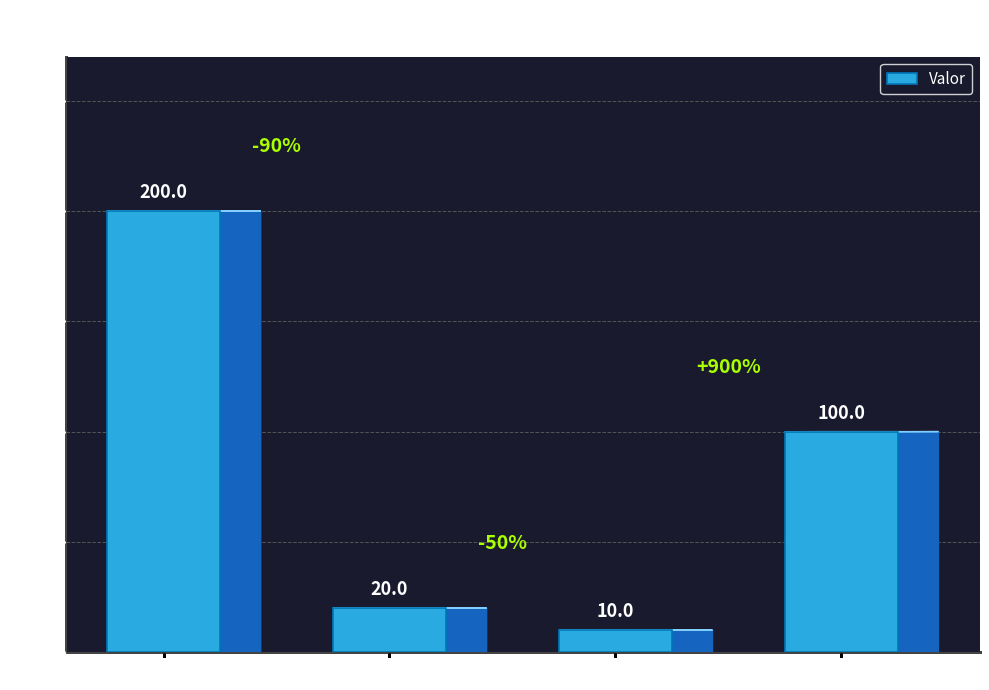

What is the greatest value displayed?

200